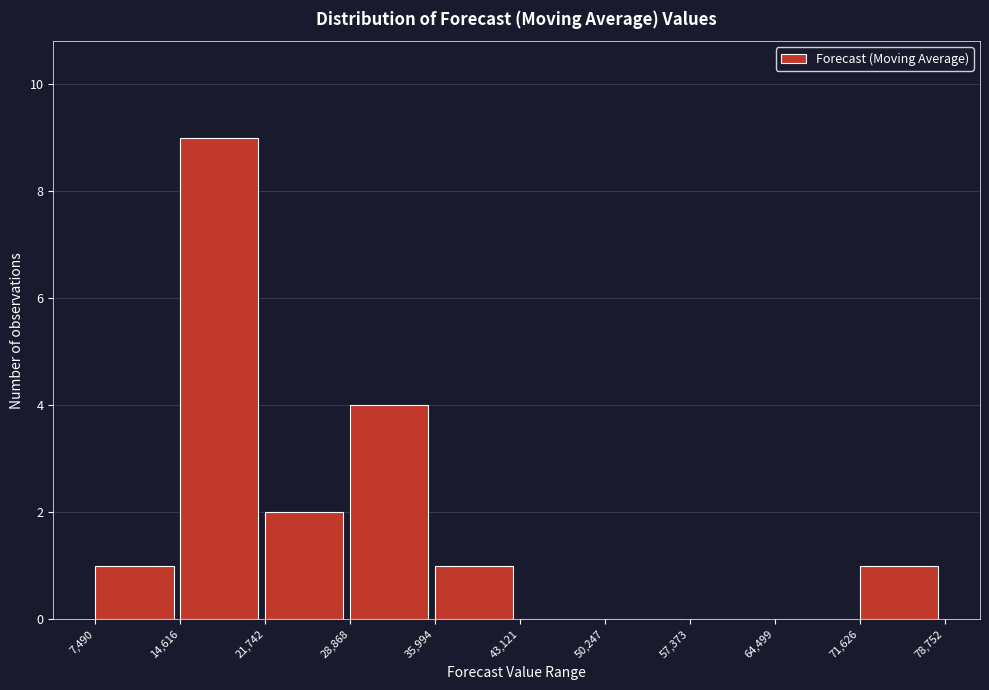

Over which range of the x-axis is the bar tallest?

14,616 to 21,742